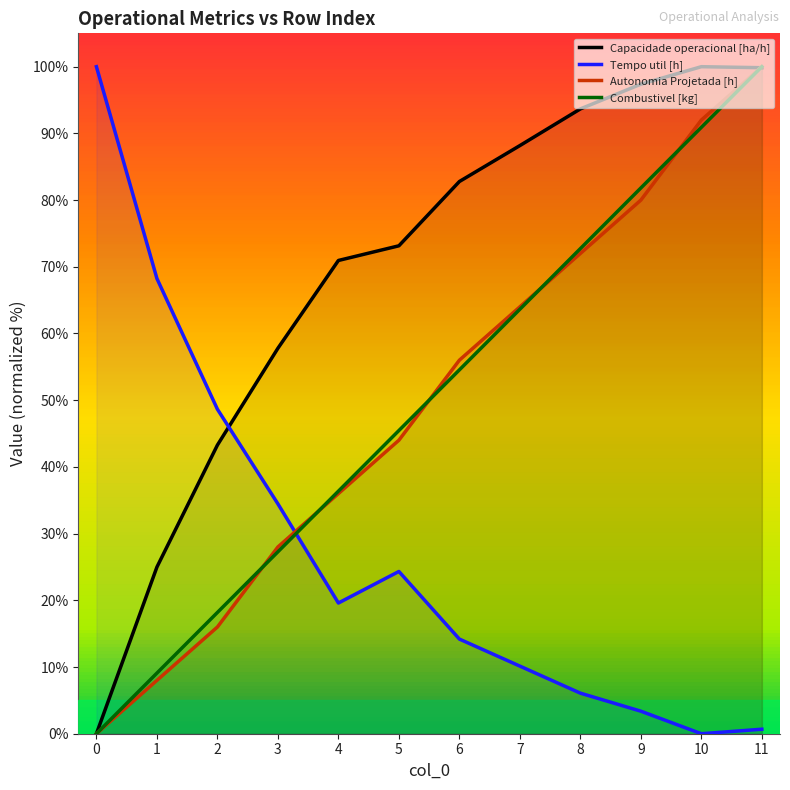

Where do Autonomia Projetada [h] and Capacidade operacional [ha/h] first cross each other?

10 and 11